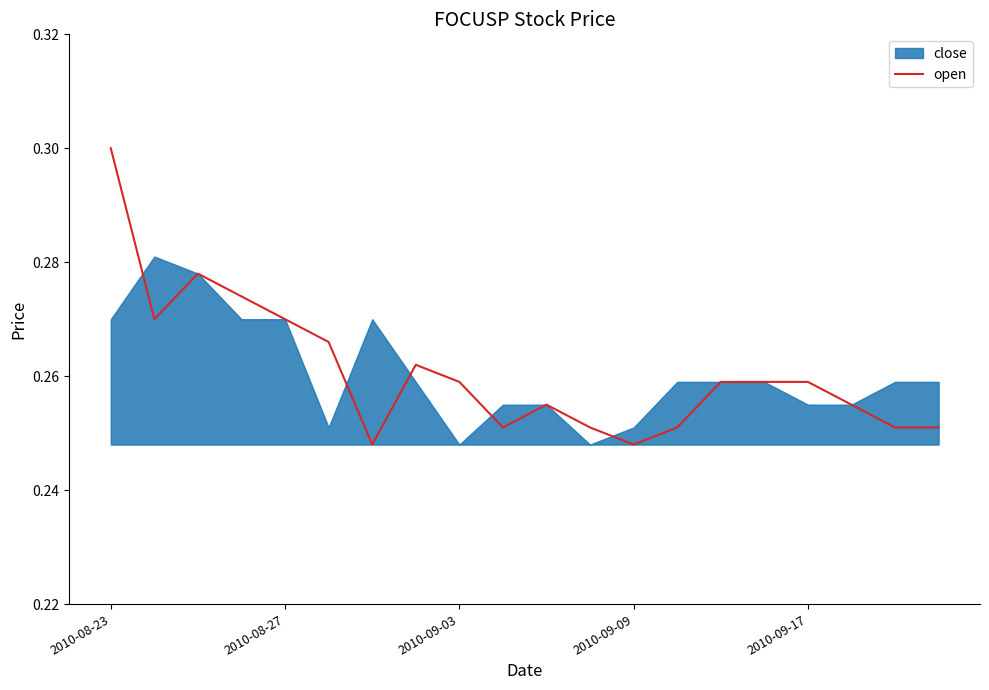

What is the average value?

0.3